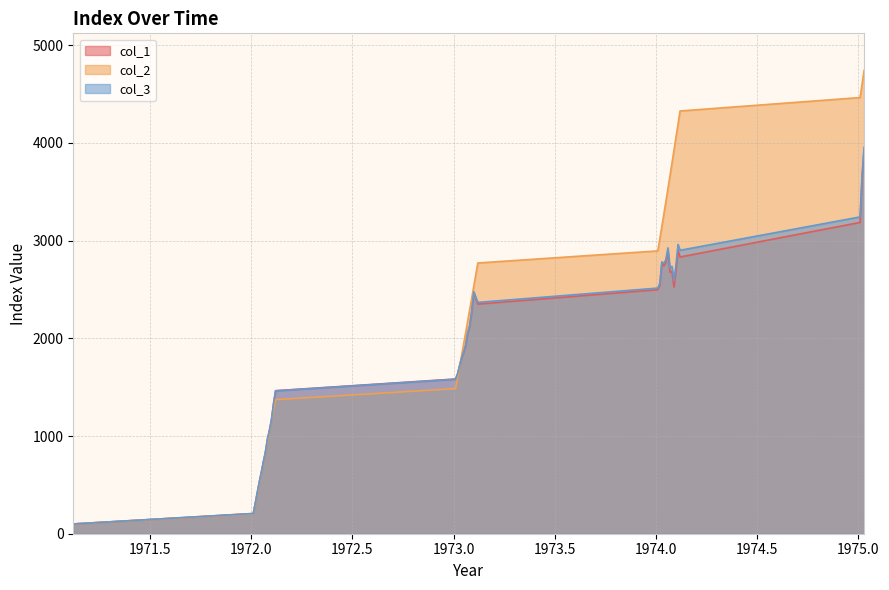

The value of col_3 at 1972.1 is 1166.7. True or false?

True